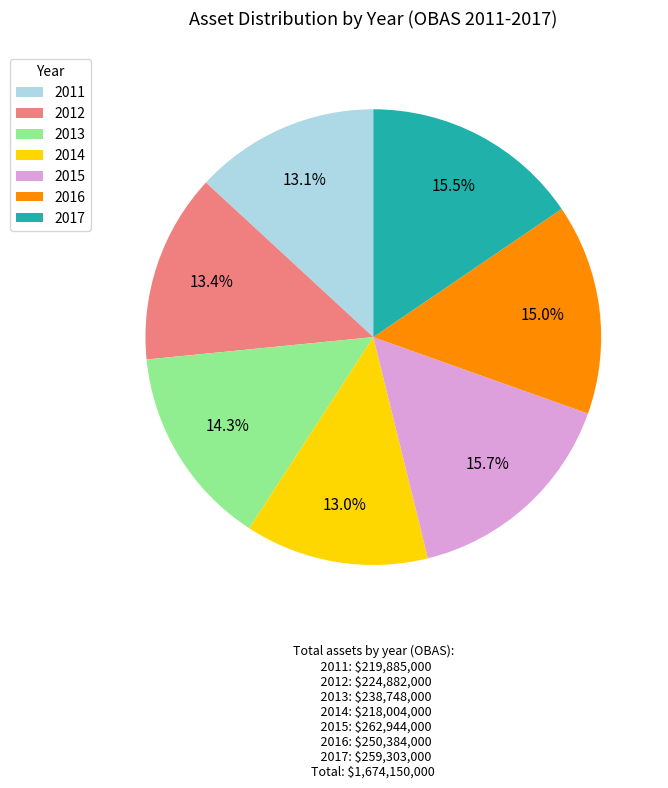

Approximately how many times larger is the value at 2015 compared to 2013?

1.1